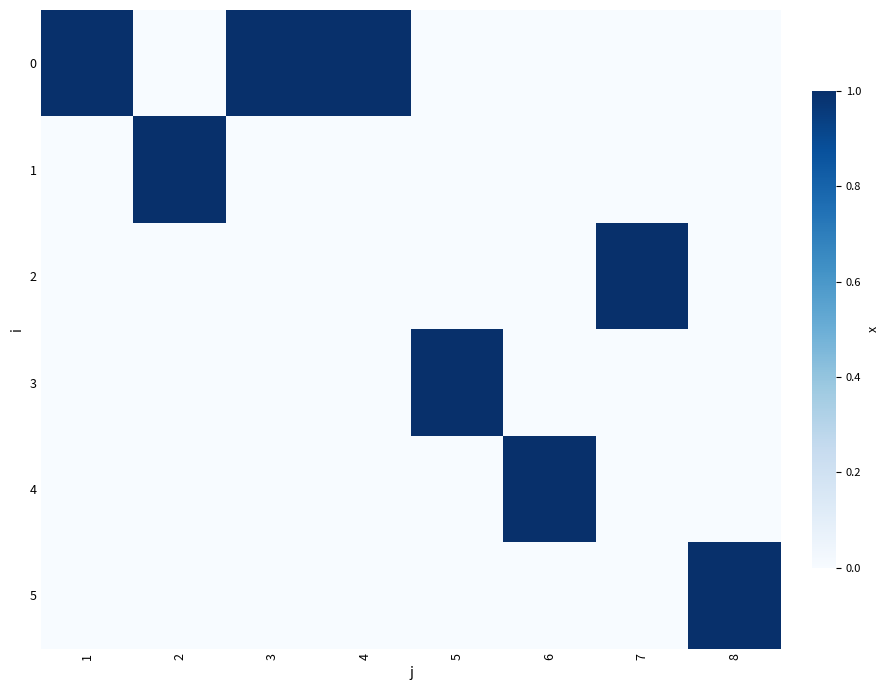

At which category is the sum across all series the highest?

1